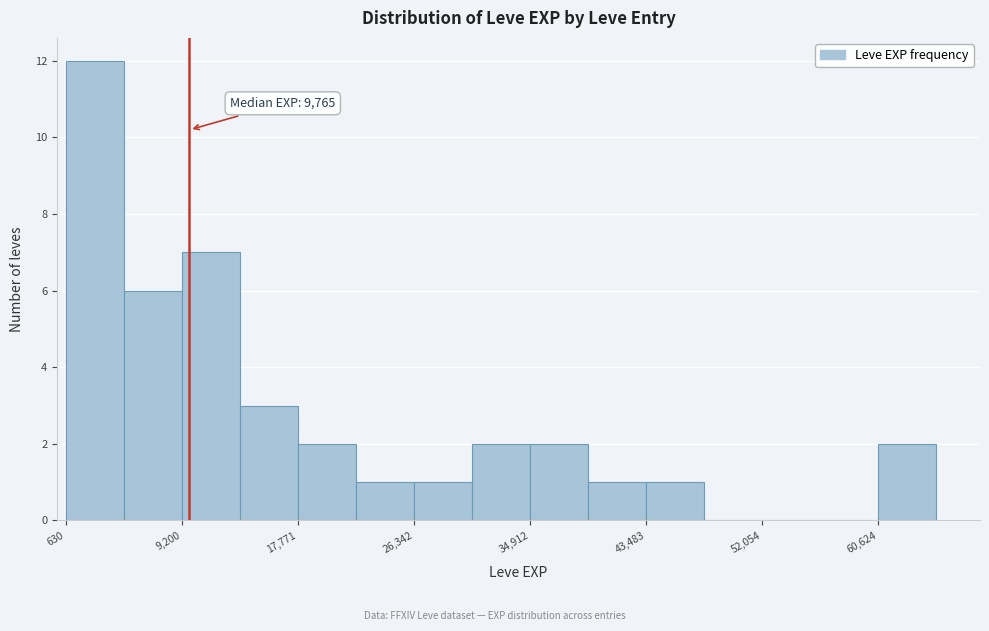

Over which range of the x-axis is the bar tallest?

1000 to 5000